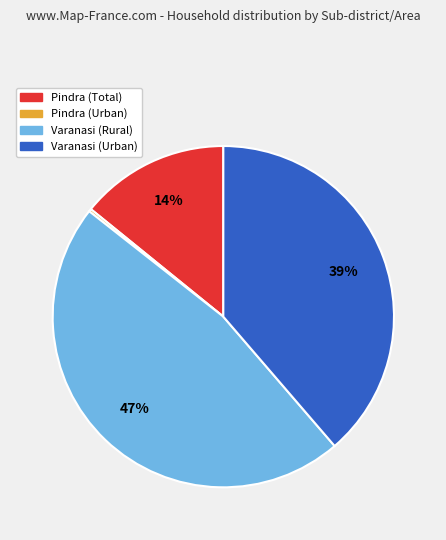

To the nearest percent, what is the difference between the largest and smallest slice percentages?

47%